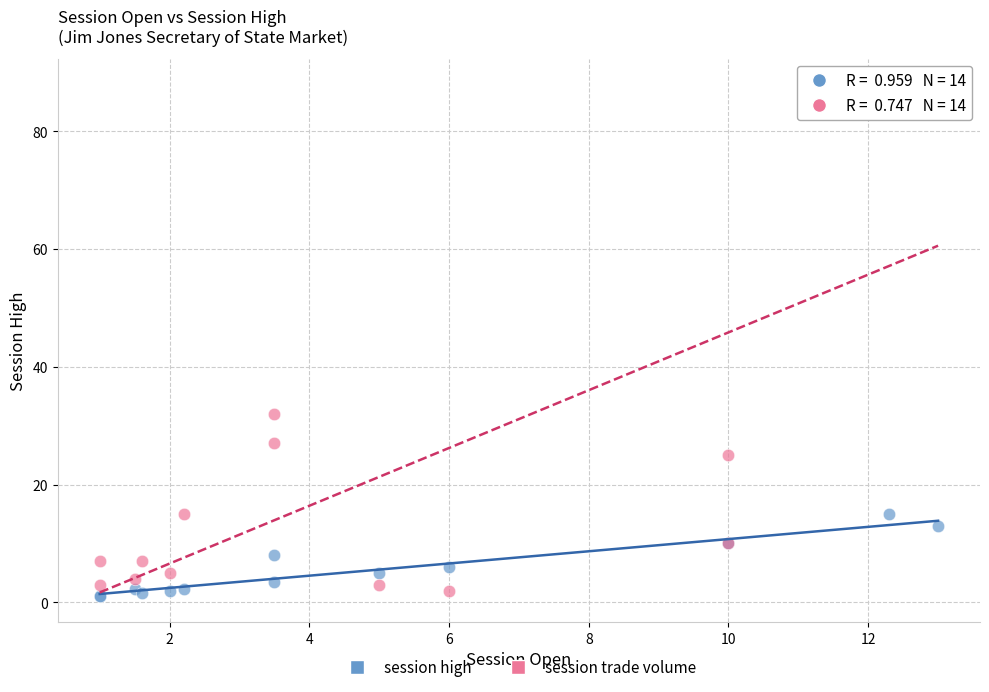

In the session trade volume series, what Y value is closest to 45?

32.0